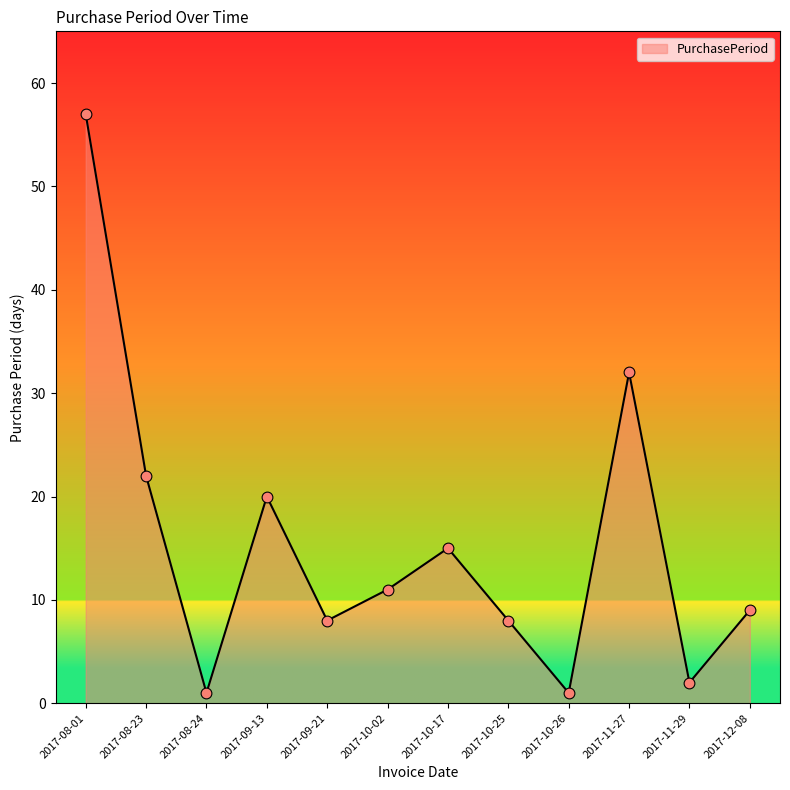

What is the ratio of the value at 2017-10-02 to the value at 2017-10-17?

0.7